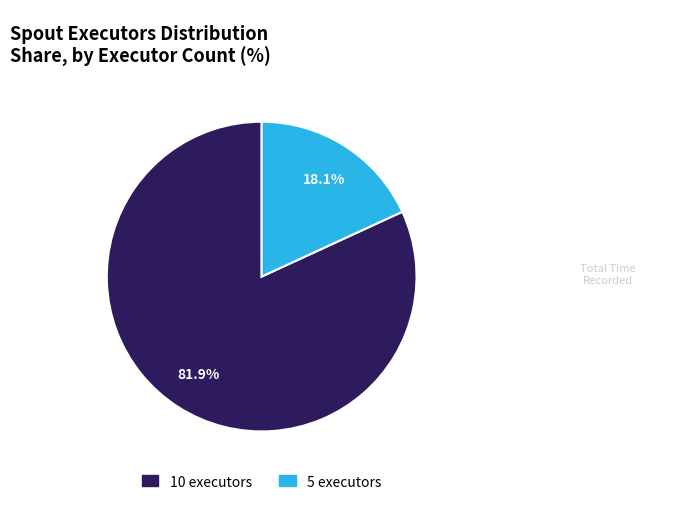

Is there any slice that represents more than half of the pie?

Yes